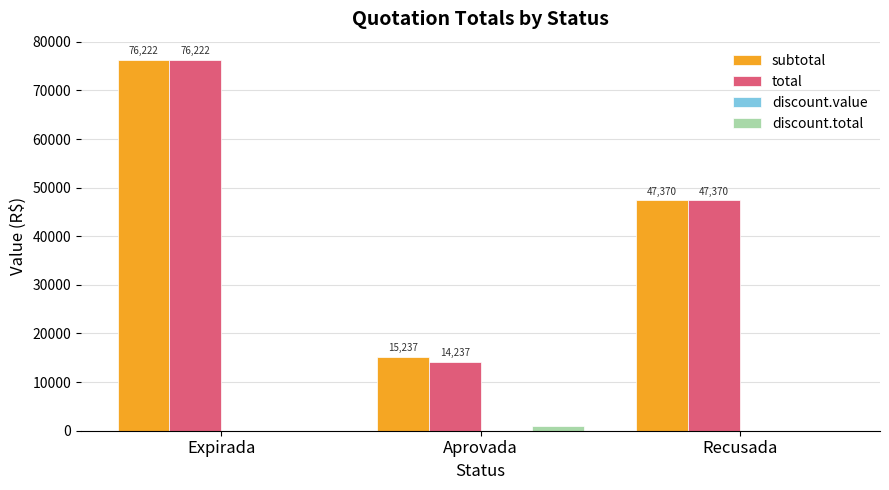

What is the highest value of the total series?

76222.4